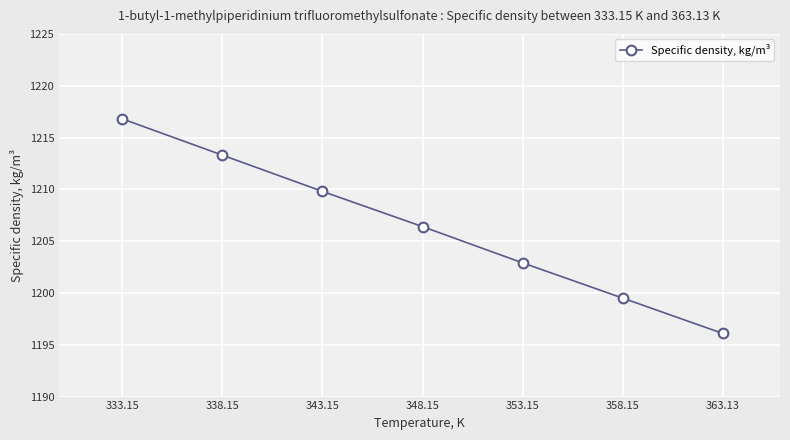

What is the label of the 5th point from the right?

343.15